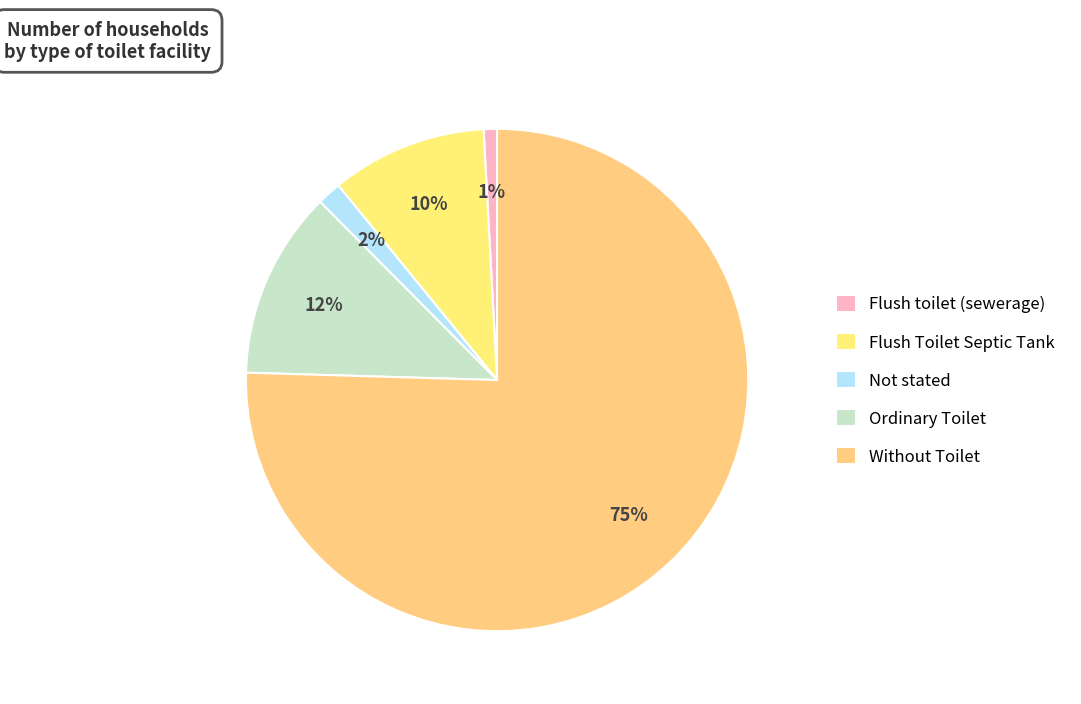

Do Ordinary Toilet and Not stated together represent more than half of the pie?

No